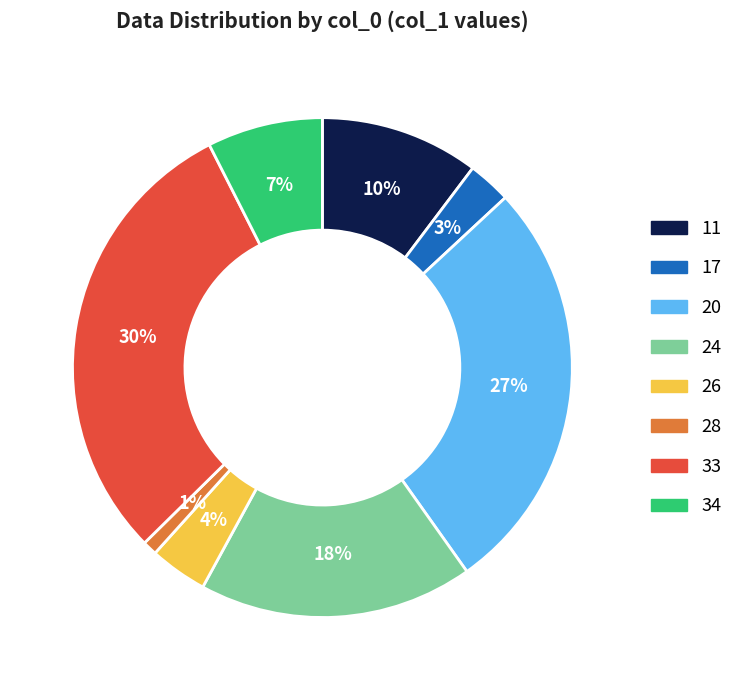

To the nearest percent, what is the difference between the largest and smallest slice percentages?

29%